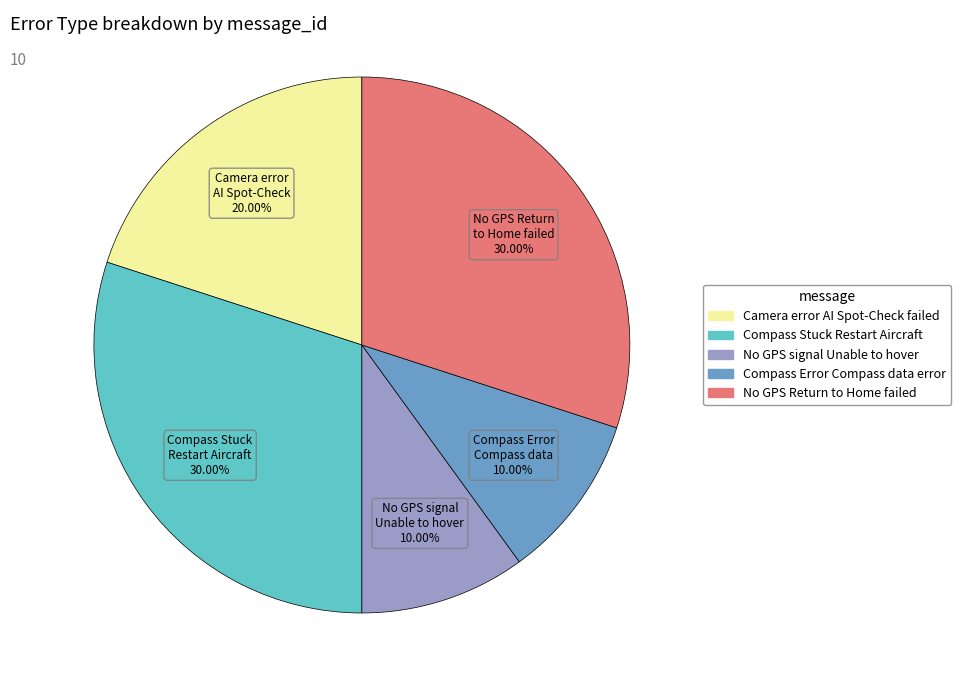

To the nearest percent, what is the average slice percentage?

20%